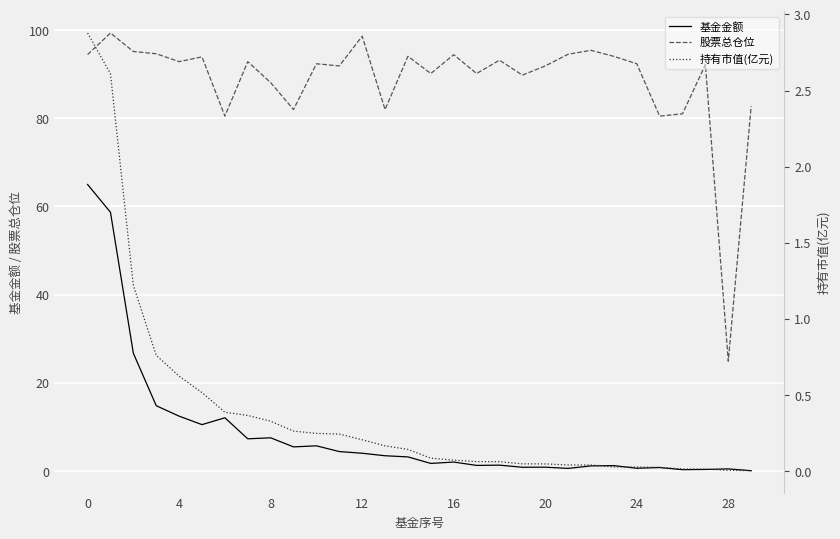

At which label does 股票总仓位 reach its minimum?

28